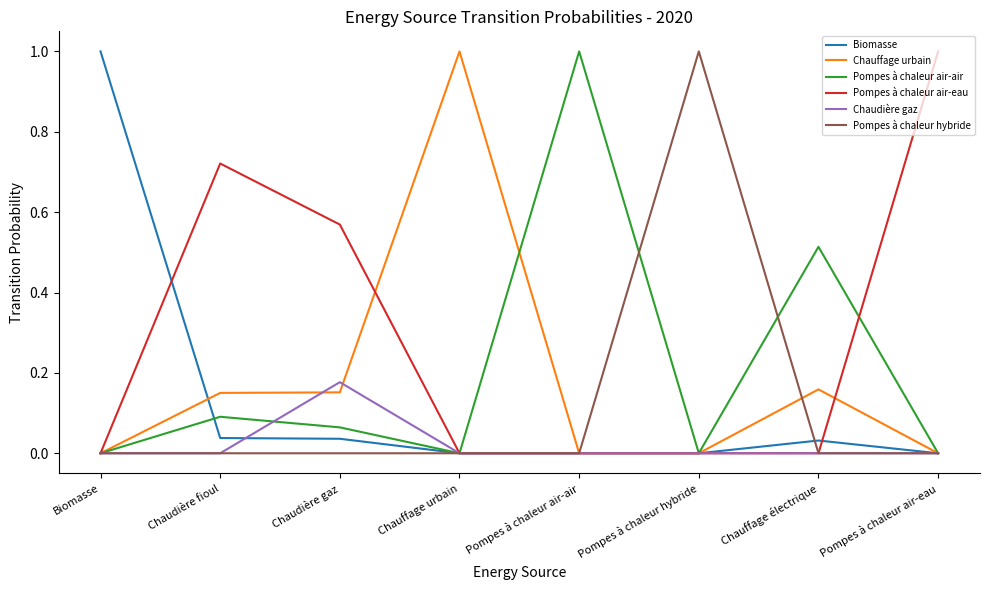

What position from the right is Pompes à chaleur air-air?

4